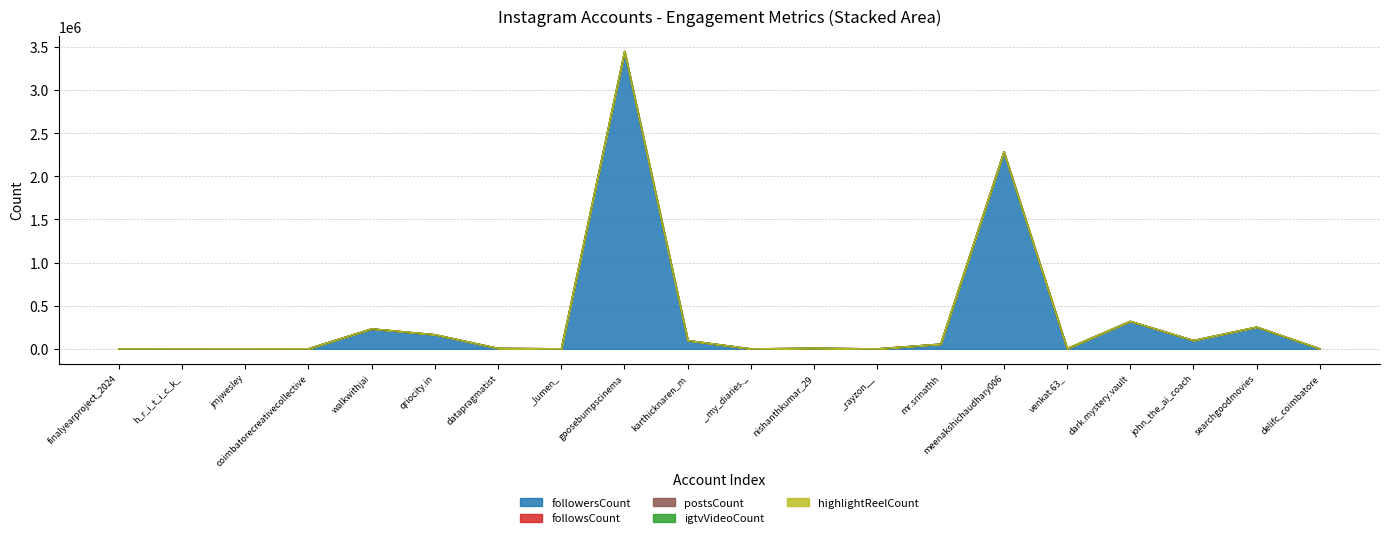

Is it true that followersCount equals 1797 at coimbatorecreativecollective?

False